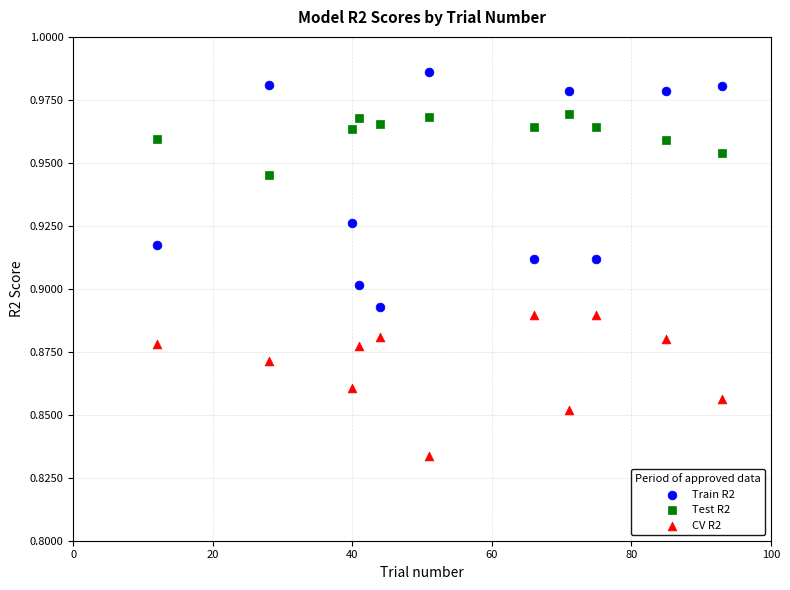

Which series contains the highest Y value?

Train R2